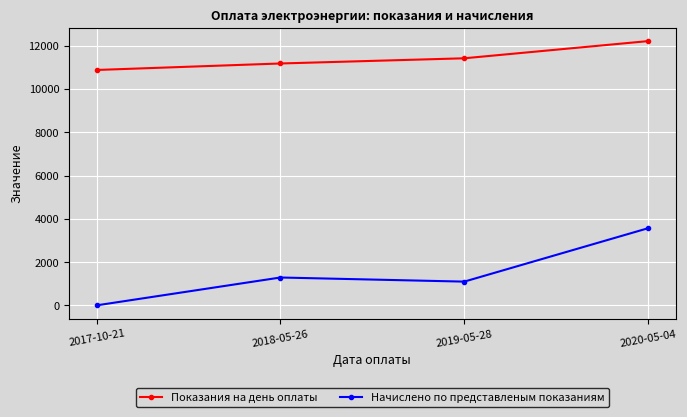

True or false: Показания на день оплаты and Начислено по представленым показаниям intersect in this chart.

False